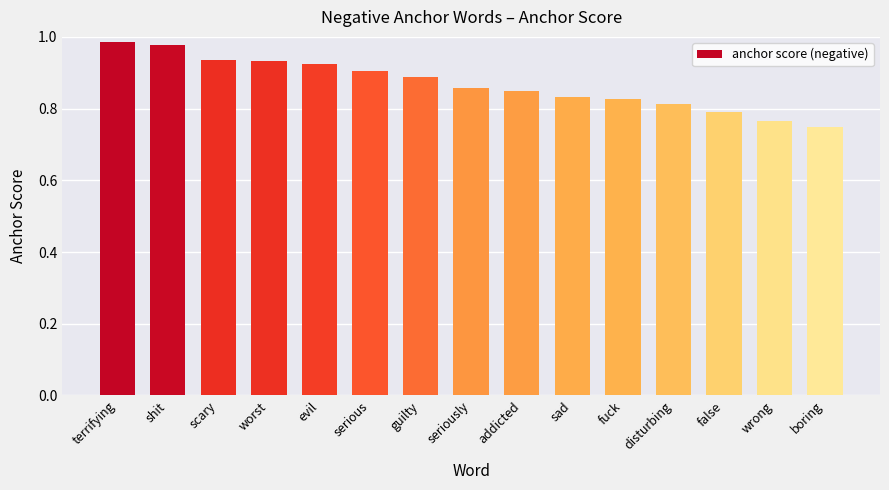

The chart shows a value of 0.8 at boring. True or false?

True